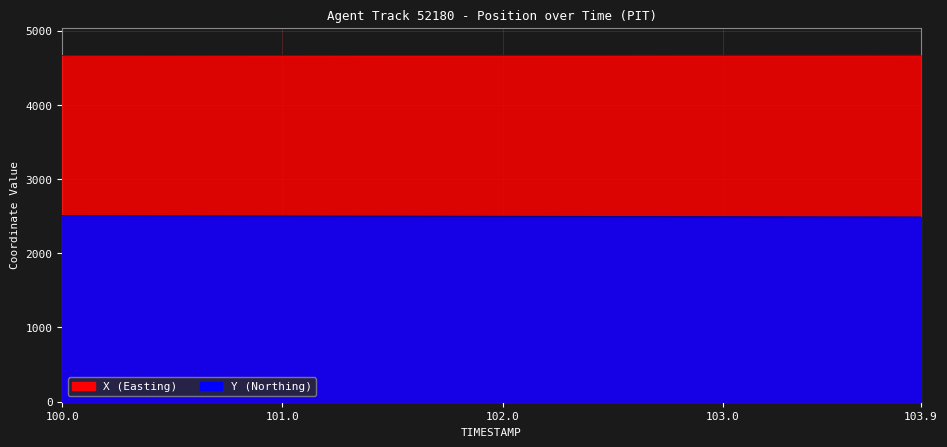

Rank the series by their maximum value, from lowest to highest.

Y, X